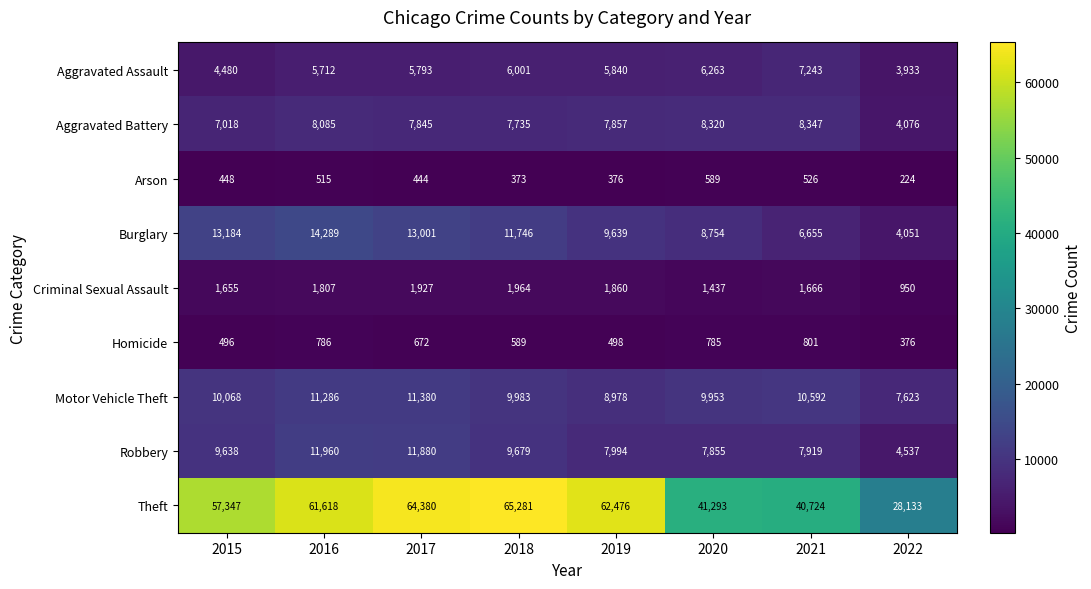

At how many categories does at least one series exceed 44727?

5